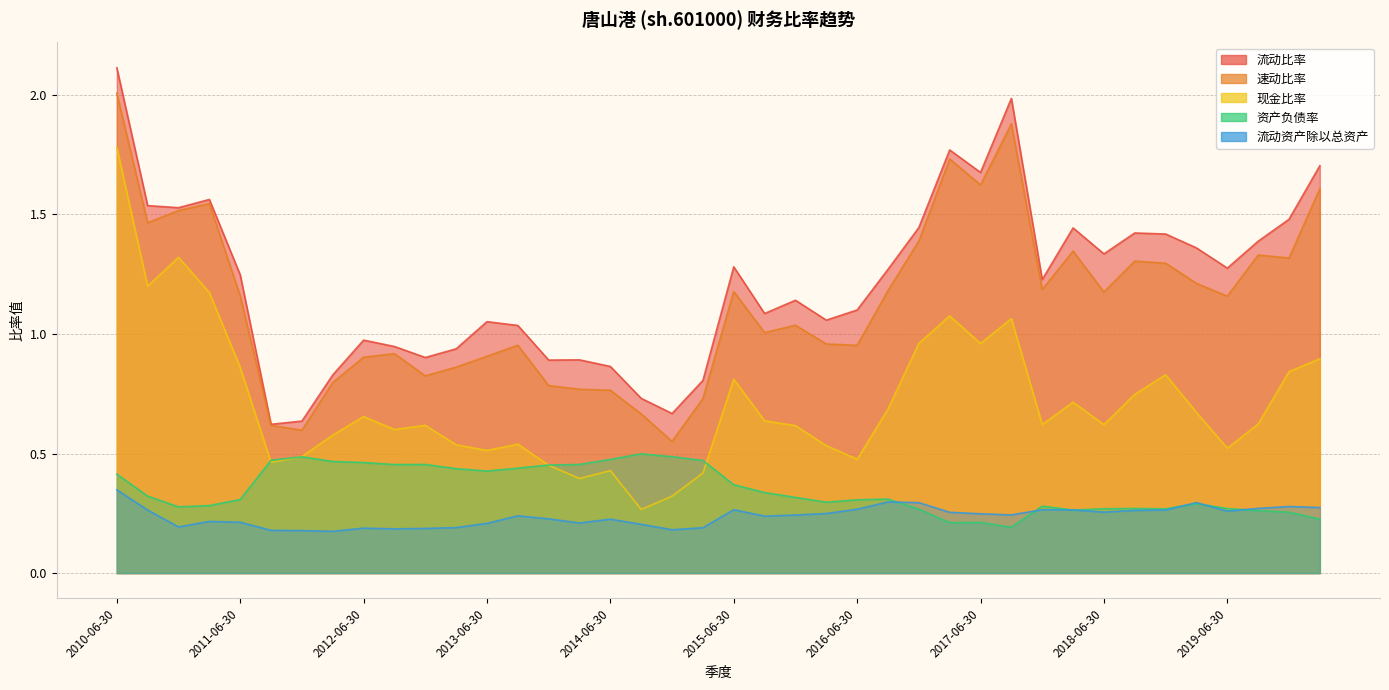

How many lines are shown in the chart?

5